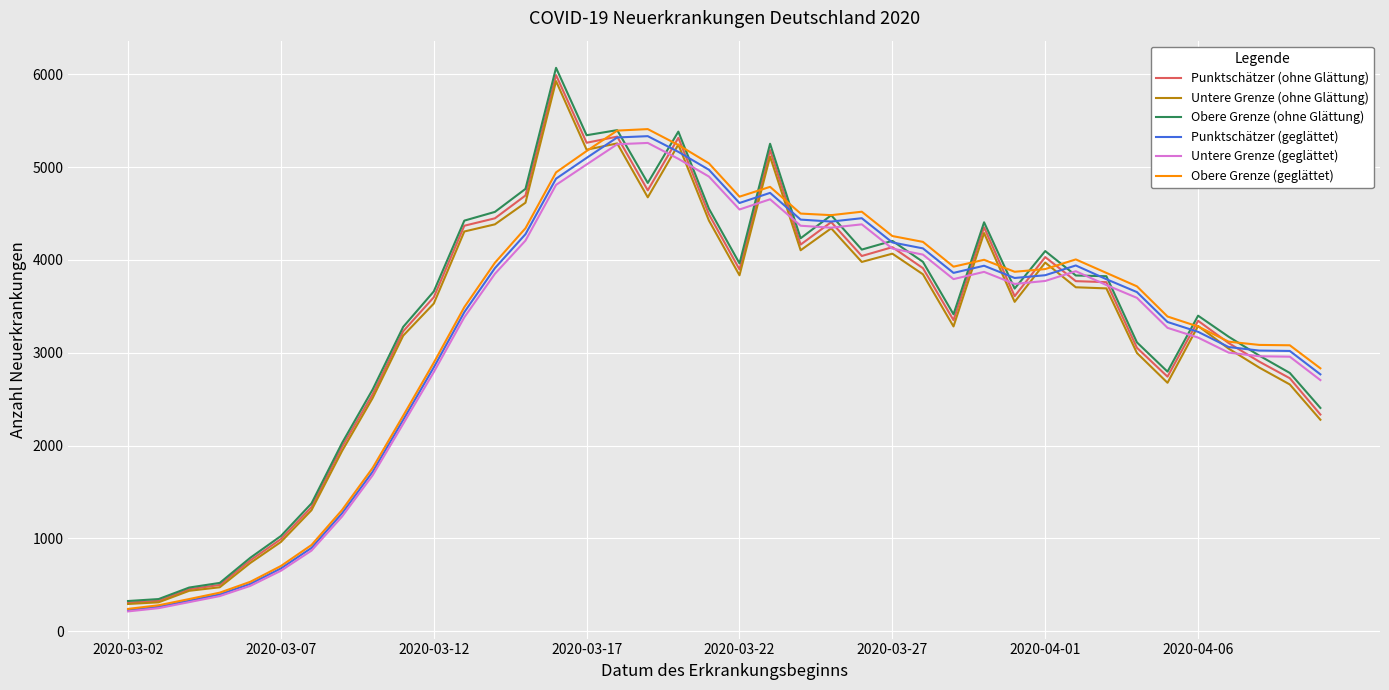

What is the smallest value displayed?

213